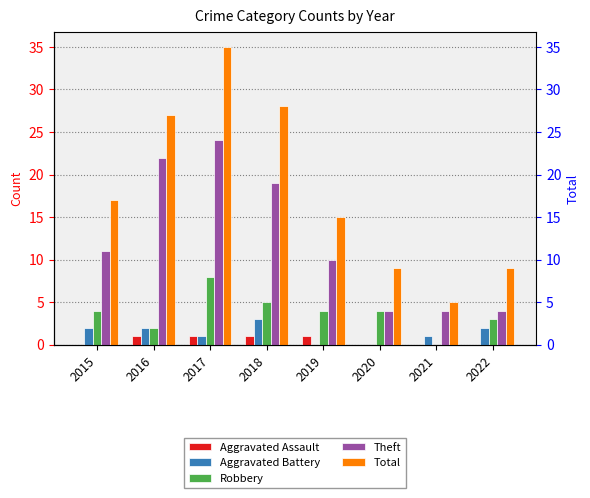

Which category has the highest value across all series?

2017